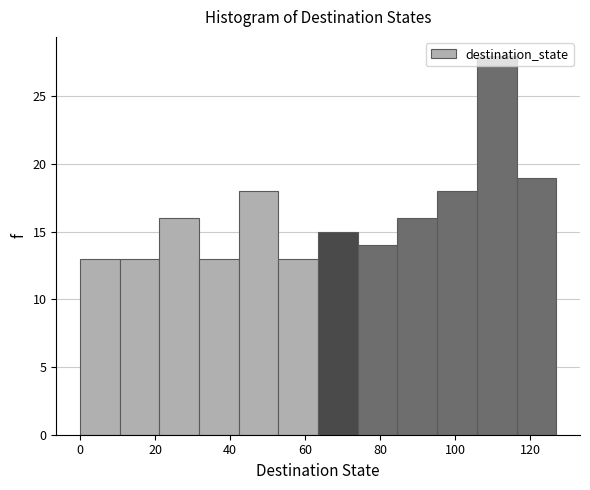

Reading left to right, transcribe this chart: for each bar, give the range it covers on the x-axis and its height. Neither the bar edges nor the heights are printed on the chart, so give them approximately, as read against the axes.

0 to 10: 13
10 to 22: 13
22 to 32: 16
32 to 42: 13
42 to 52: 18
52 to 64: 13
64 to 74: 15
74 to 84: 14
84 to 96: 16
96 to 106: 18
106 to 116: 28
116 to 128: 19